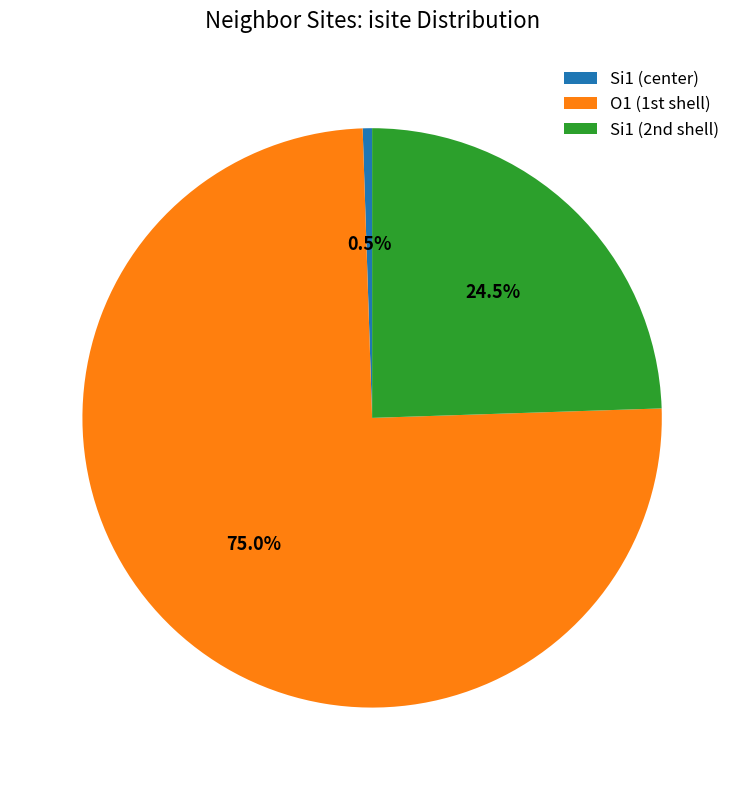

To the nearest percent, what is the difference between the largest and smallest slice percentages?

74%